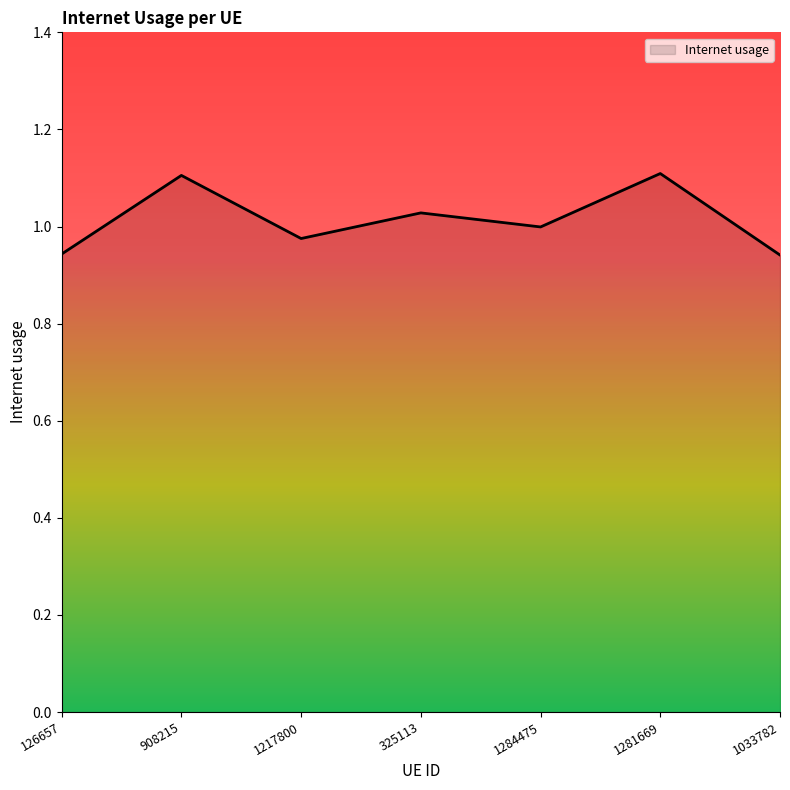

What position from the right is 126657?

7